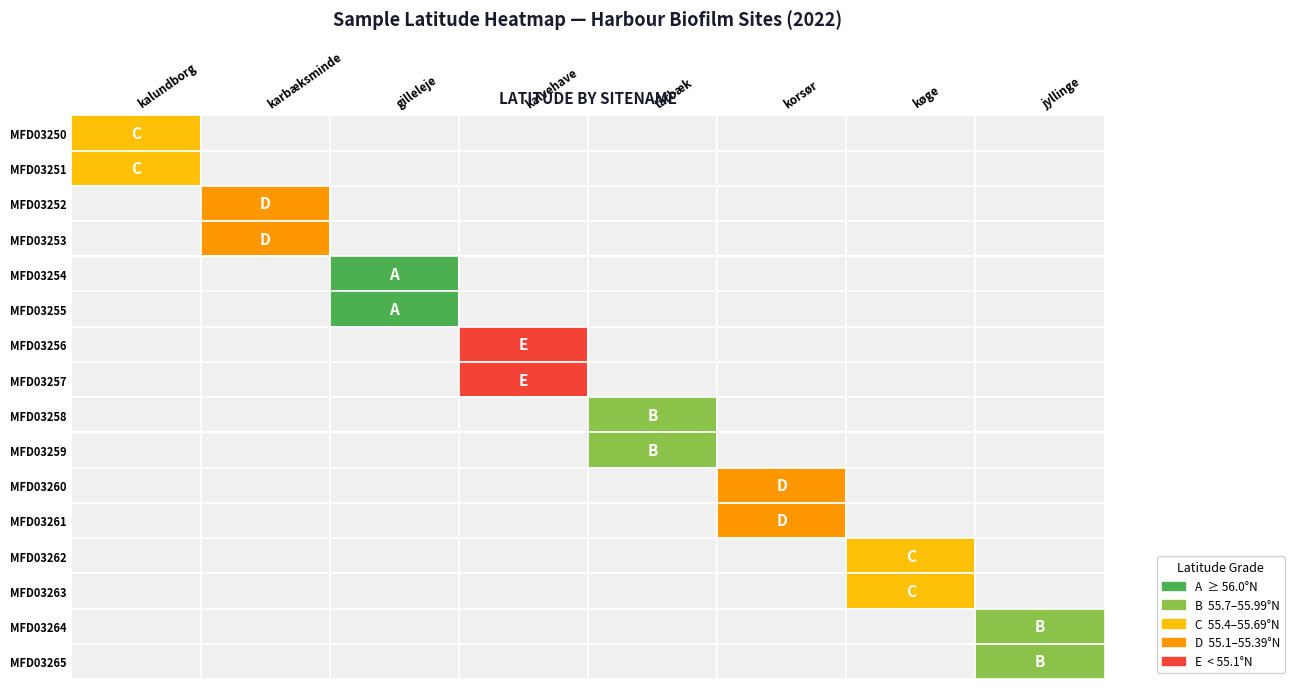

What is the greatest value displayed?

56.1